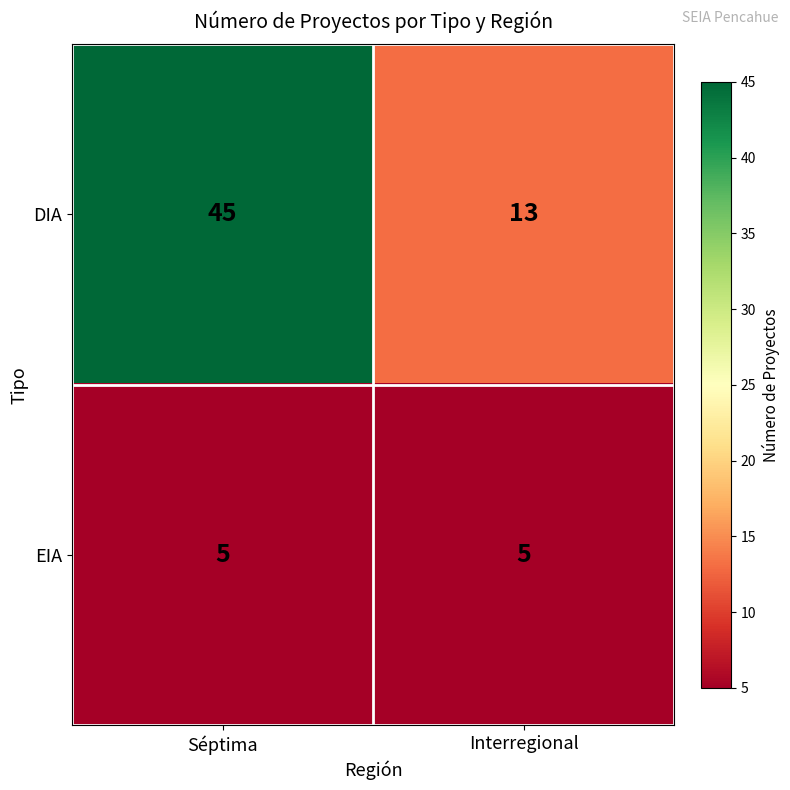

Is it true that DIA equals 64 at Séptima?

False